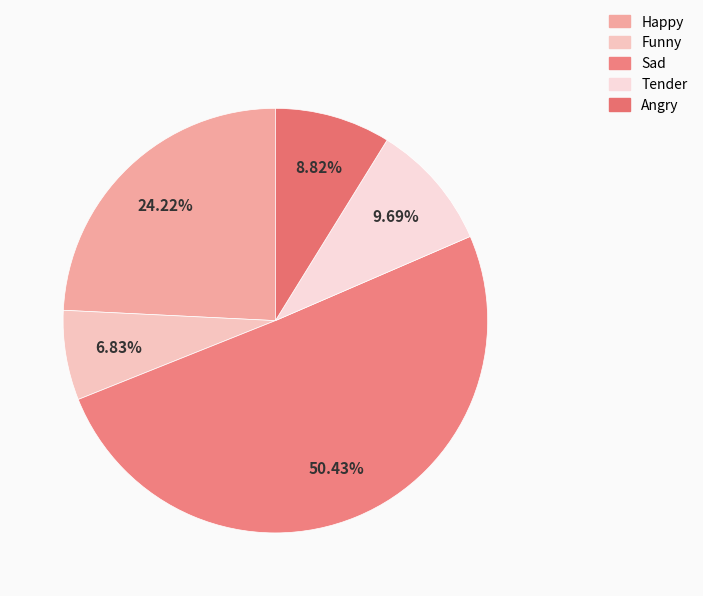

Which category has the biggest portion of the pie?

Sad